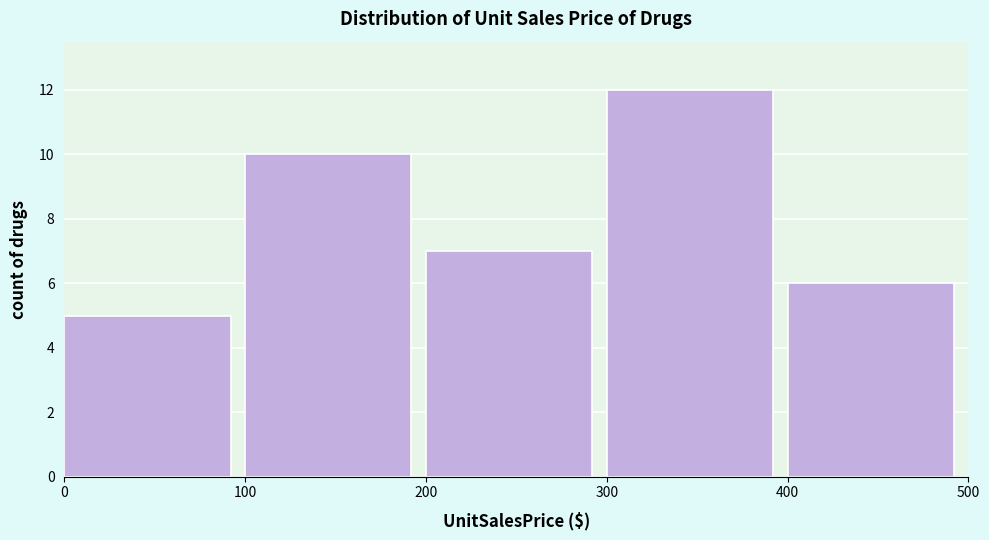

How tall is the bar that spans 100 to 200 on the x-axis? The values are not printed on the chart, so give them approximately, as read against the axis.

10